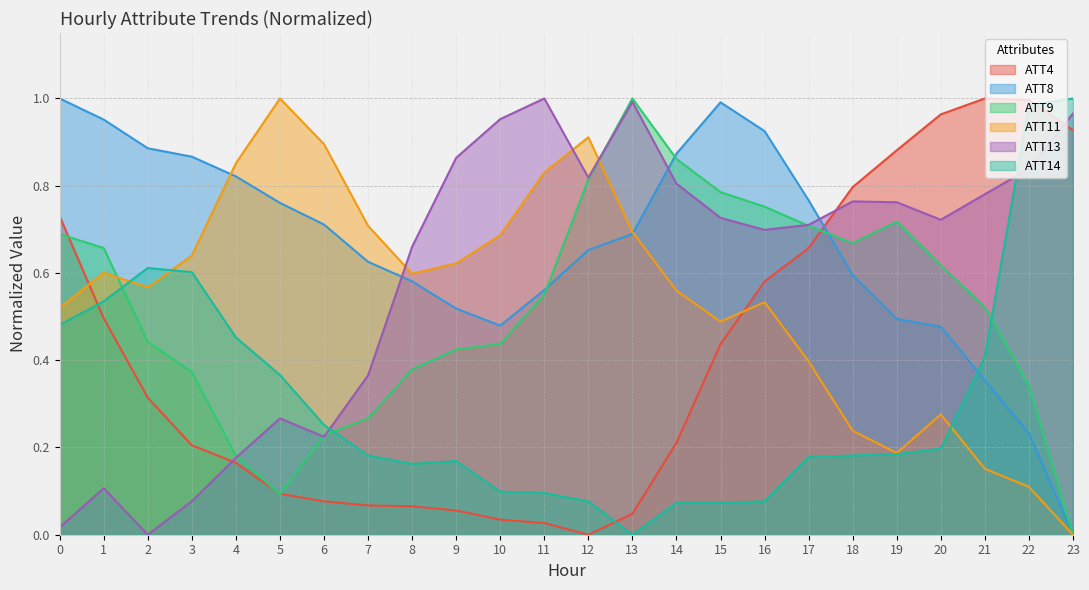

After their last crossing, which series has the higher values: ATT13 or ATT9?

ATT13